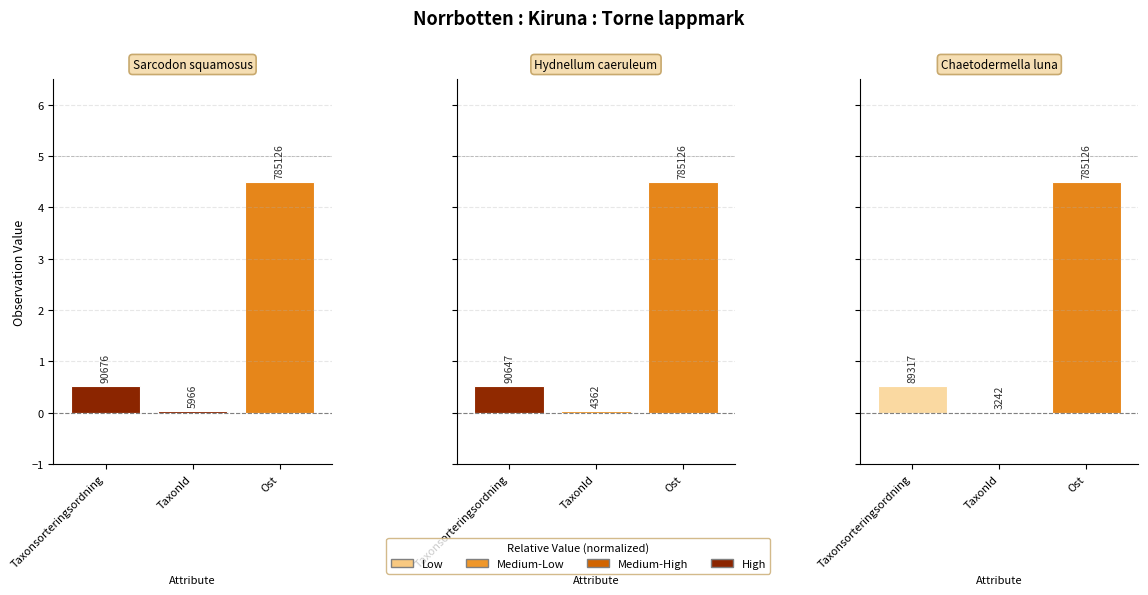

True or false: Blå taggsvamp has a value of 0.5 at Taxonsorteringsordning.

True